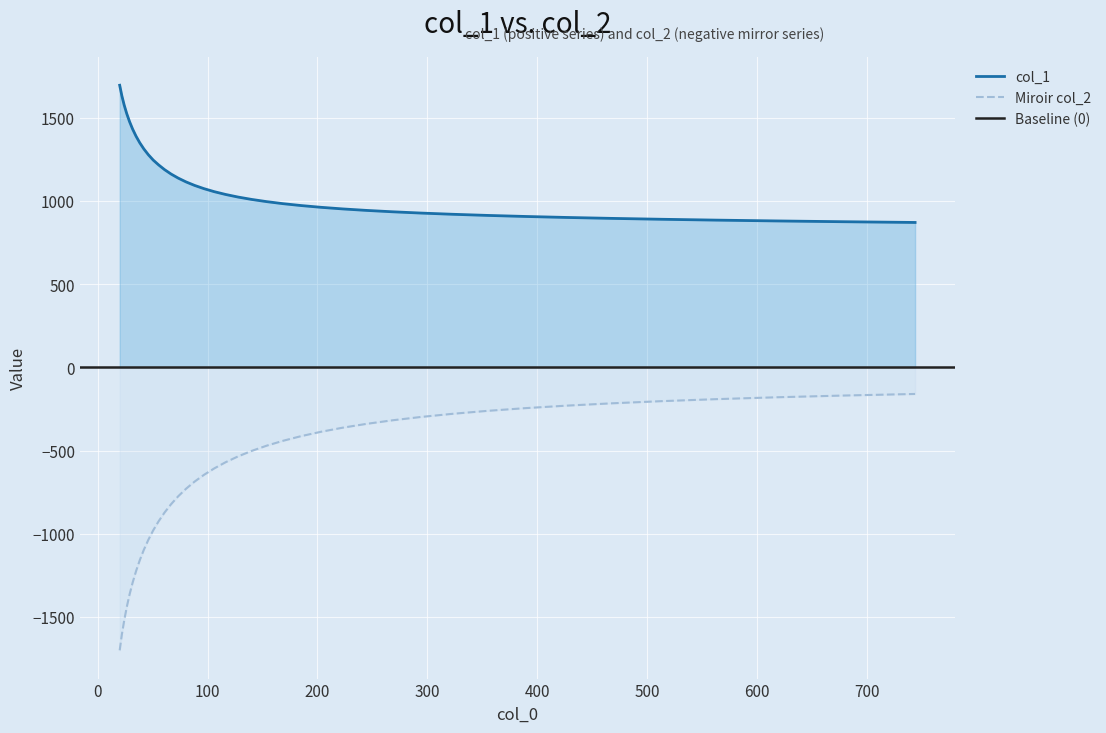

What is the maximum value for col_1?

1693.8